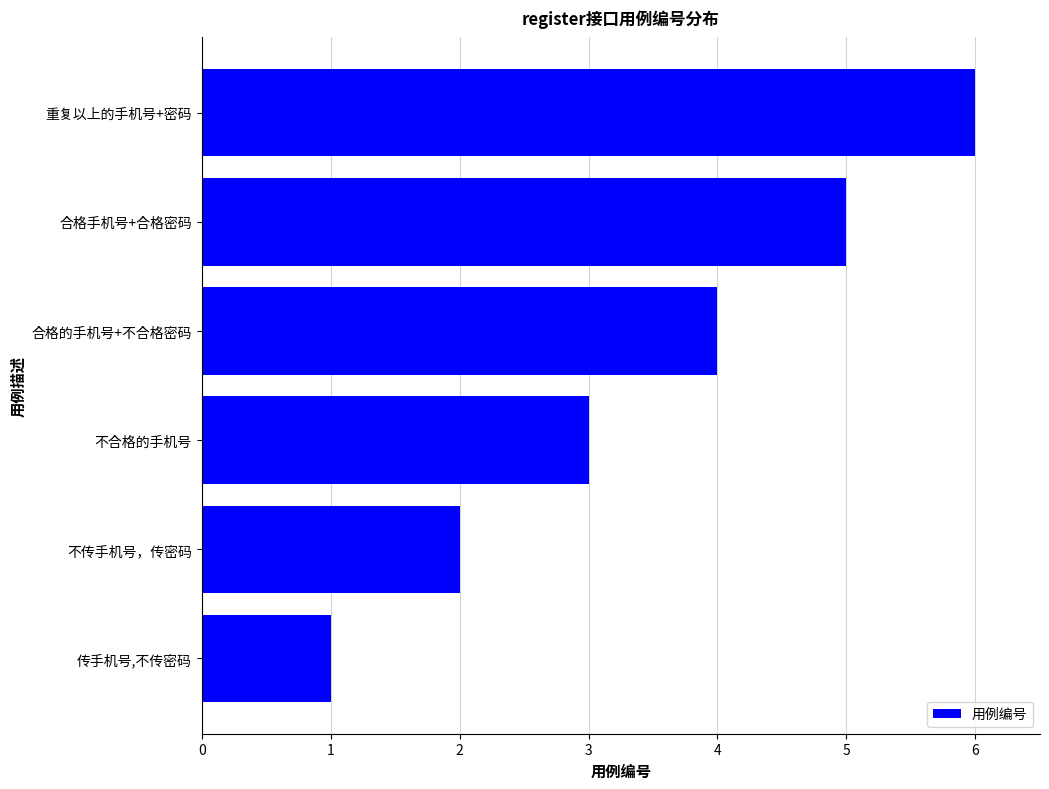

Rank the categories by value from lowest to highest.

传手机号,不传密码, 不传手机号，传密码, 不合格的手机号, 合格的手机号+不合格密码, 合格手机号+合格密码, 重复以上的手机号+密码